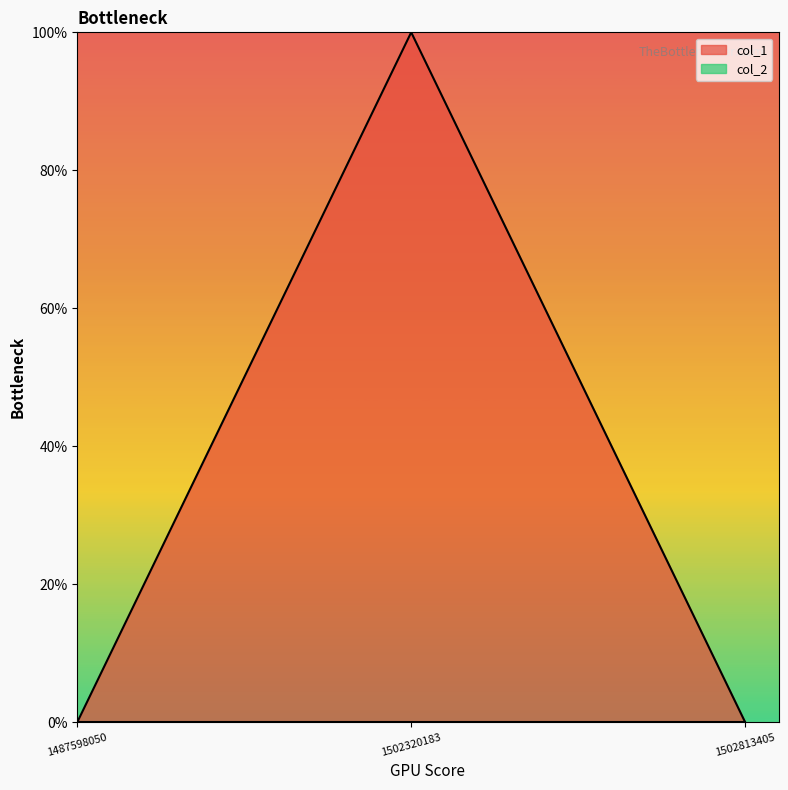

List the labels in order of value, largest first.

1502320183, 1487598050, 1502813405